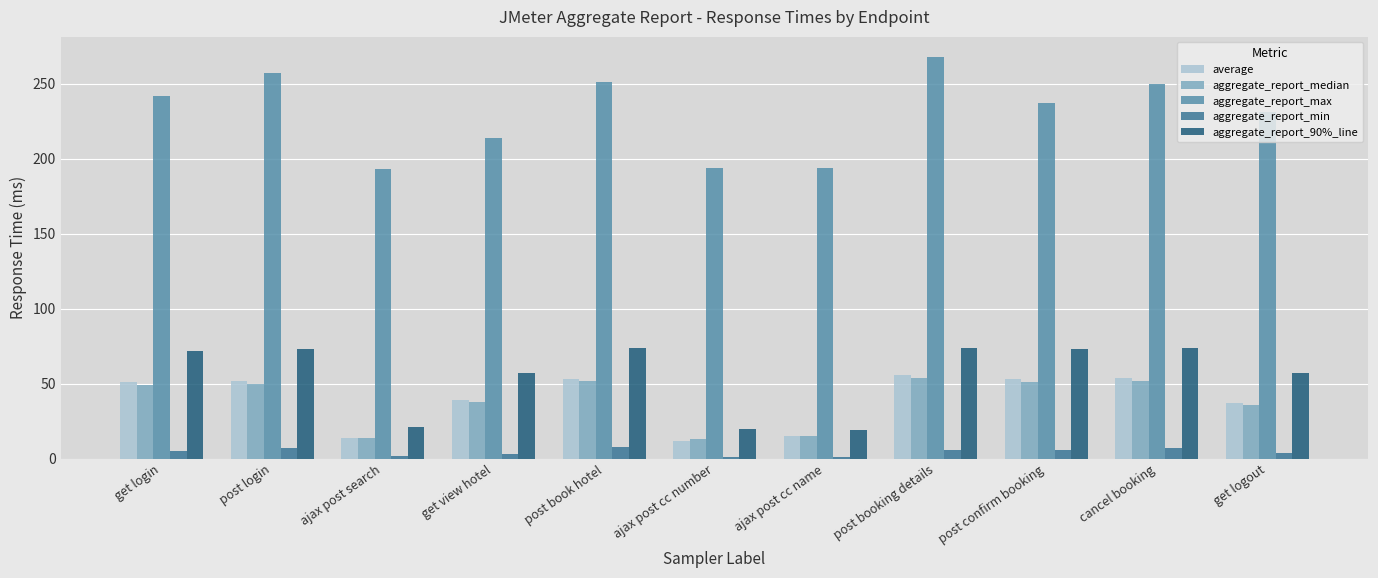

What is the difference between the maximum and minimum values in the aggregate_report_min series?

7